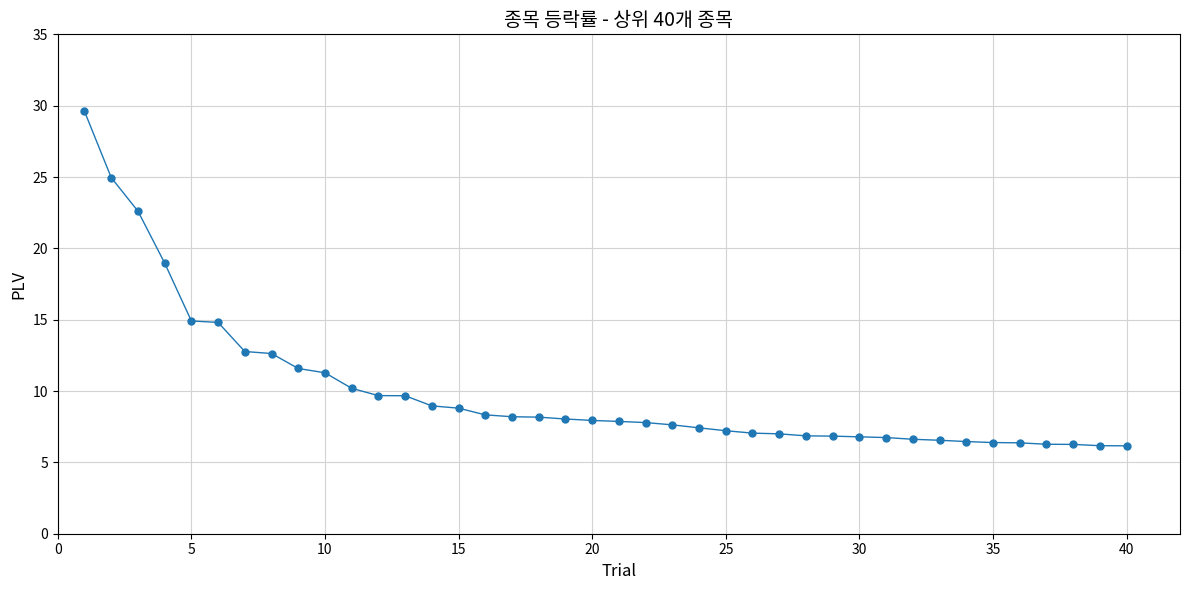

What is the sum of all values?

398.6